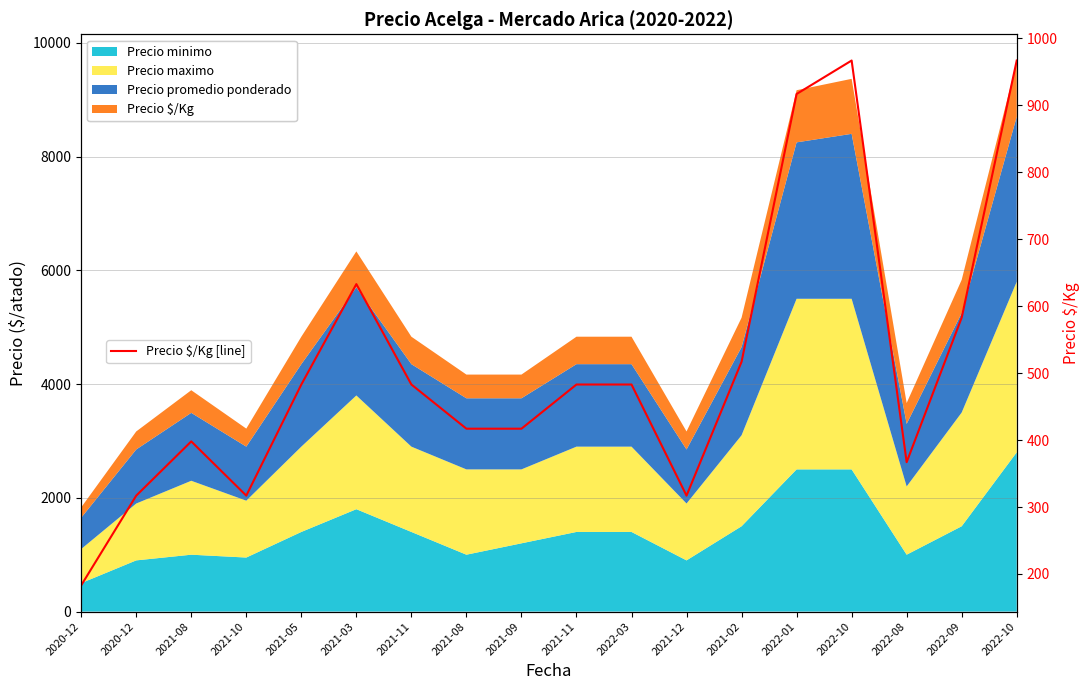

At which category does the data reach its first local peak?

2021-08